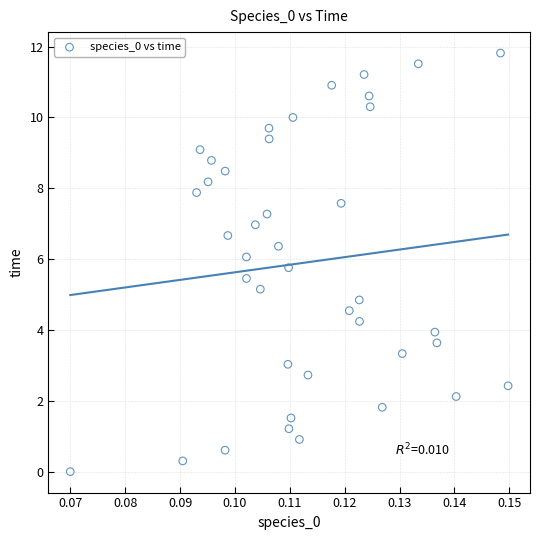

What is the range of Y values (max minus min)?

11.8